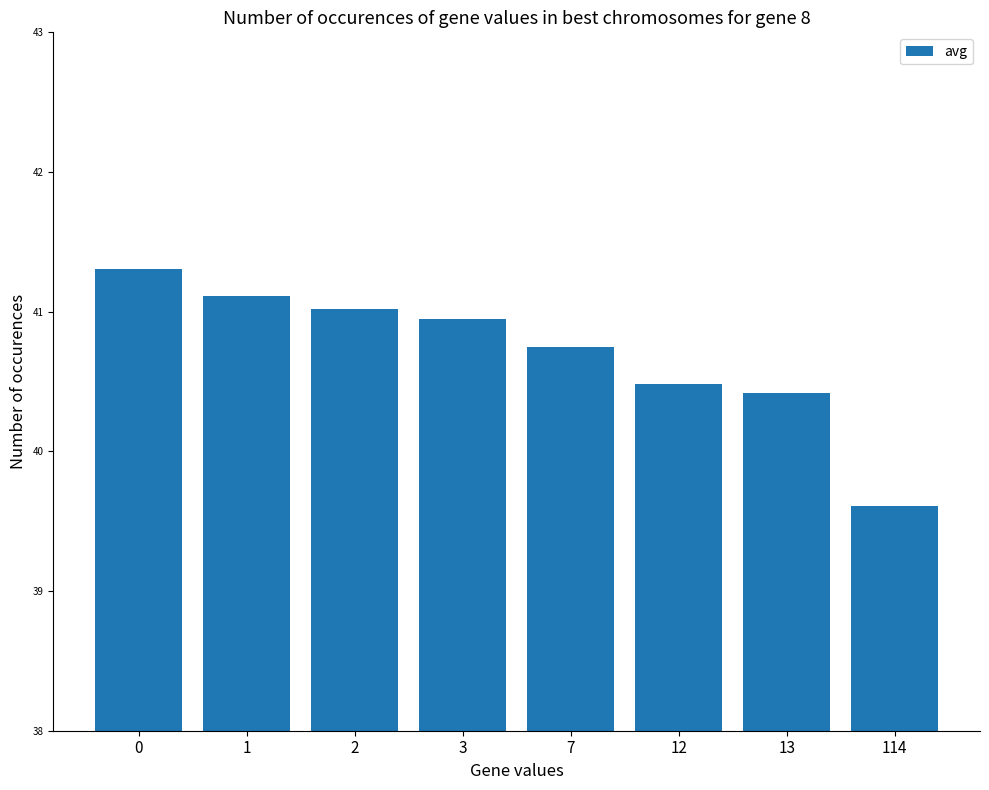

Reading right to left, what are all the values shown in this chart?

114=39.6	13=40.4	12=40.5	7=40.7	3=40.9	2=41.0	1=41.1	0=41.3